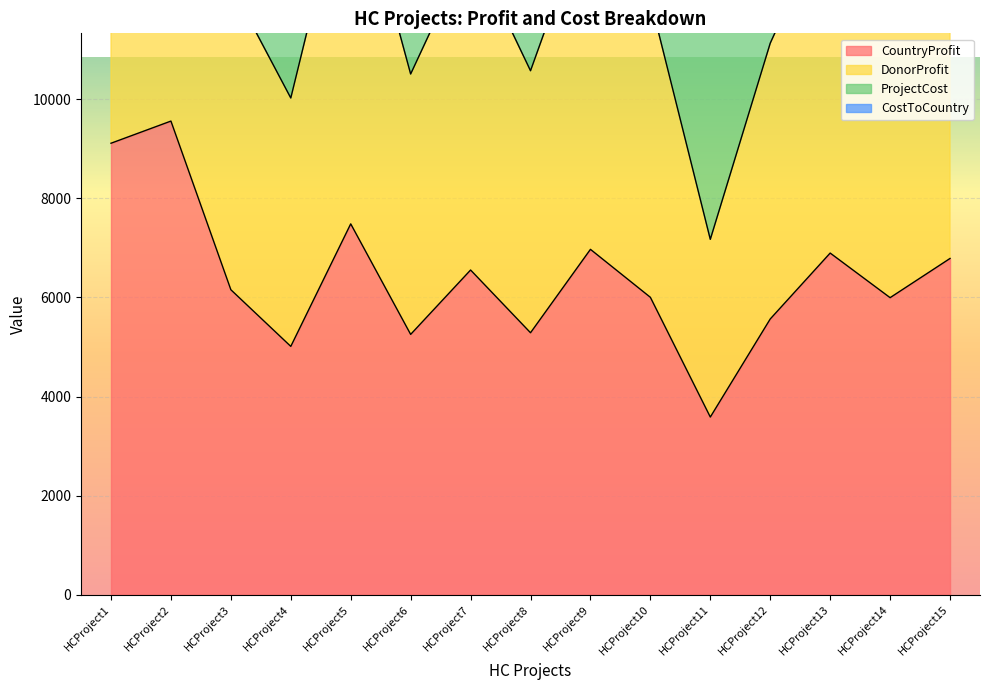

What value does the CountryProfit series have at HCProject1, to the nearest 100?

9100